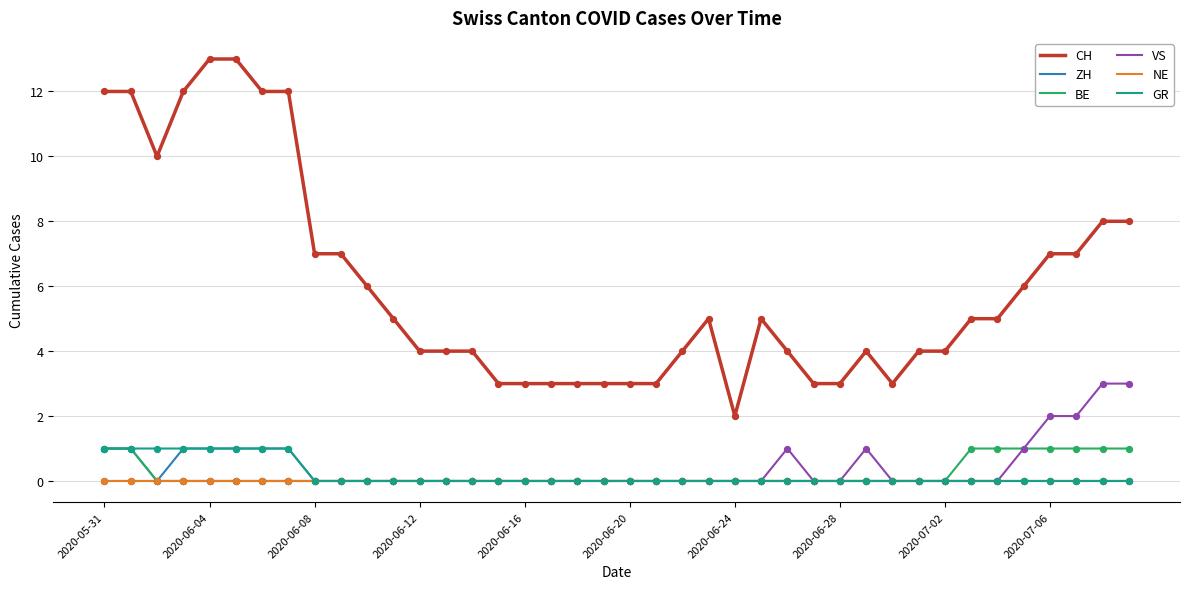

Which series has the largest range (max minus min)?

CH